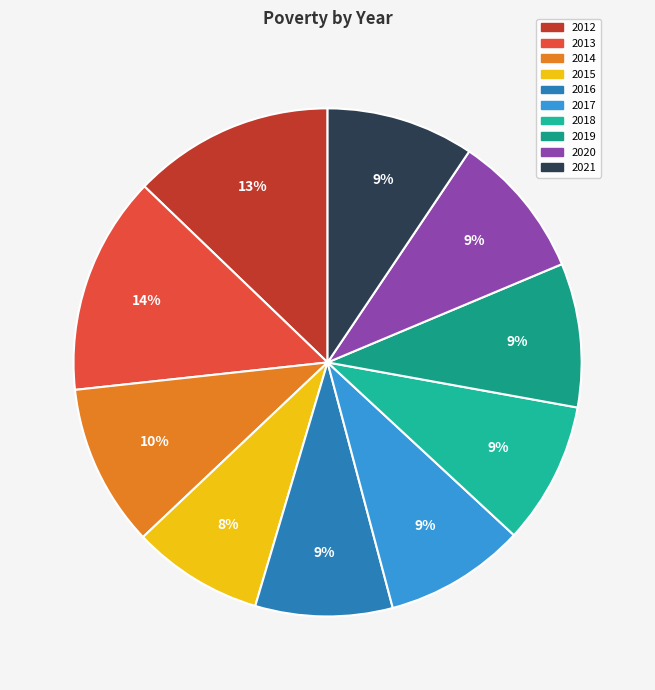

True or false: 2020 accounts for 20% of the total.

False